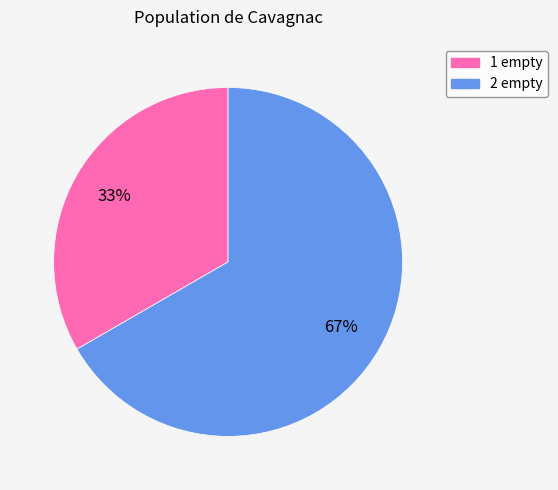

Count the number of slices in the pie.

2